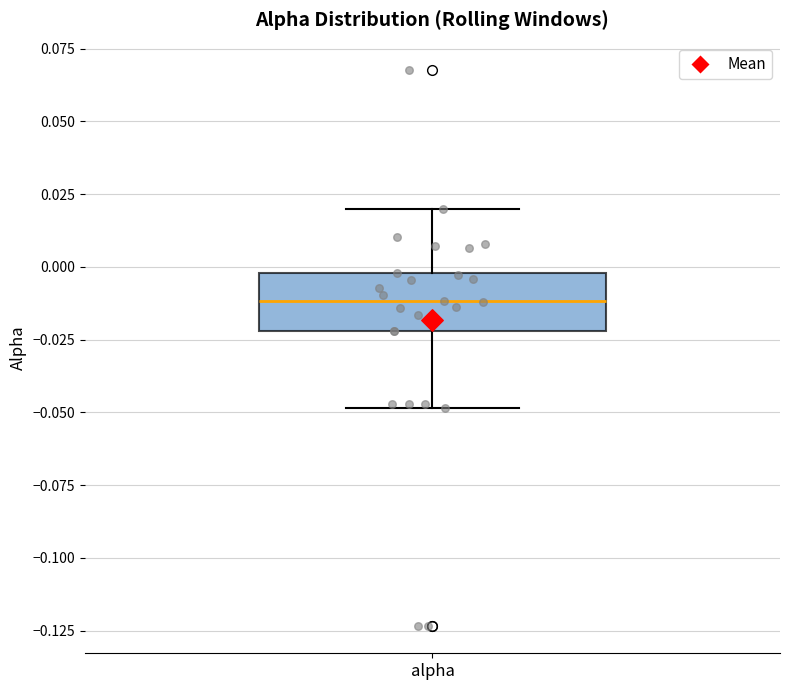

Where does the lower whisker of the box for alpha end on the y-axis? The values are not printed on the chart, so give them approximately, as read against the axis.

-0.05